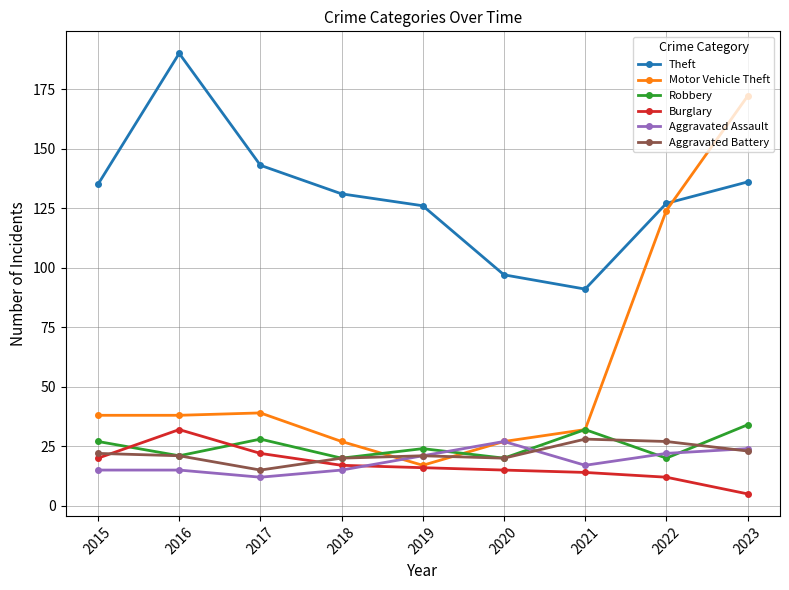

Which series has the largest total across all categories?

Theft